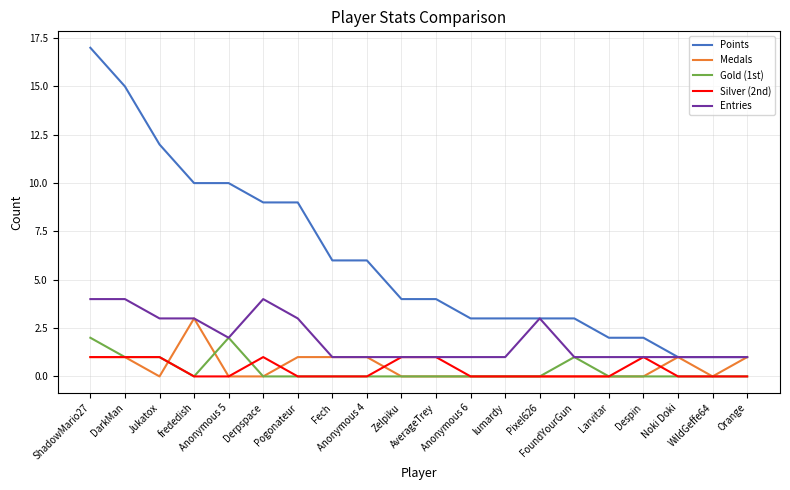

What is the minimum value for Entries?

1